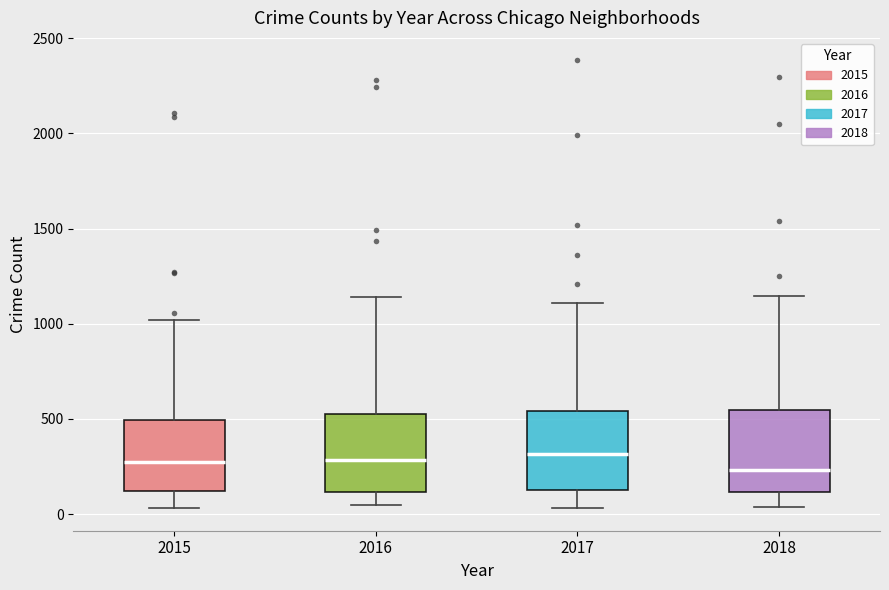

Reading left to right, read every box against the y-axis: the position of its median line, the range the box covers, and the ends of its whiskers. The values are not printed on the chart, so give them approximately, as read against the axis.

2015: median 250, box 100 to 500, whiskers 50 to 1000
2016: median 300, box 100 to 550, whiskers 50 to 1150
2017: median 300, box 150 to 550, whiskers 50 to 1100
2018: median 250, box 100 to 550, whiskers 50 to 1150